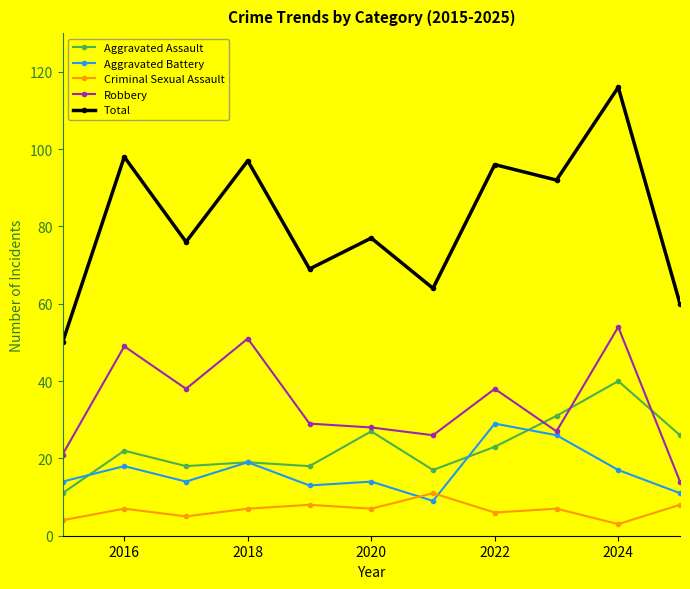

How many lines are shown in the chart?

5